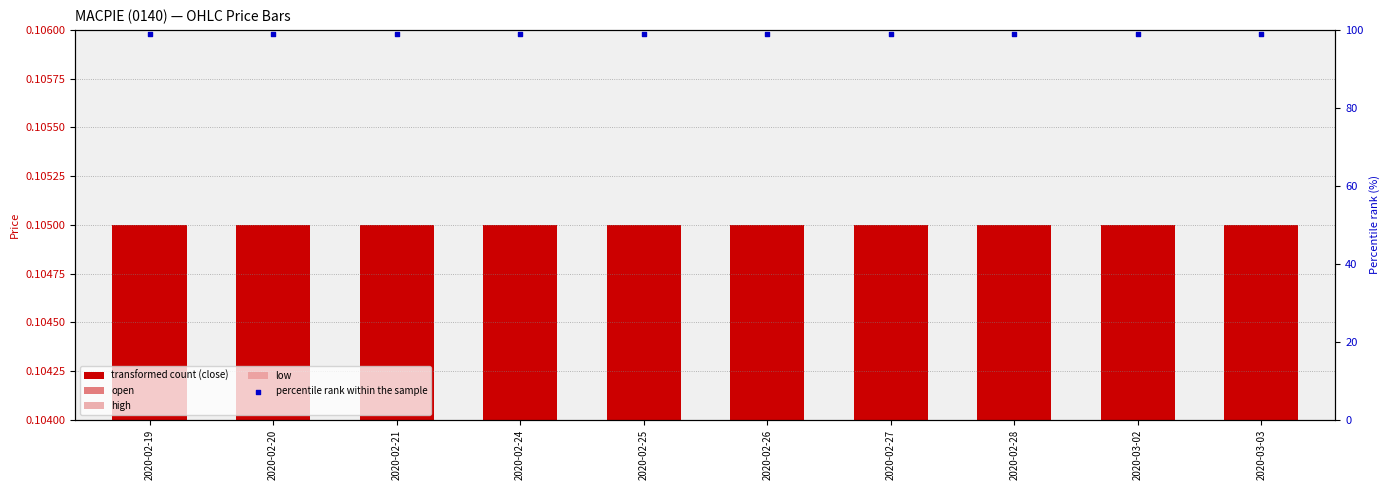

Which series has the largest total across all categories?

percentile rank within the sample